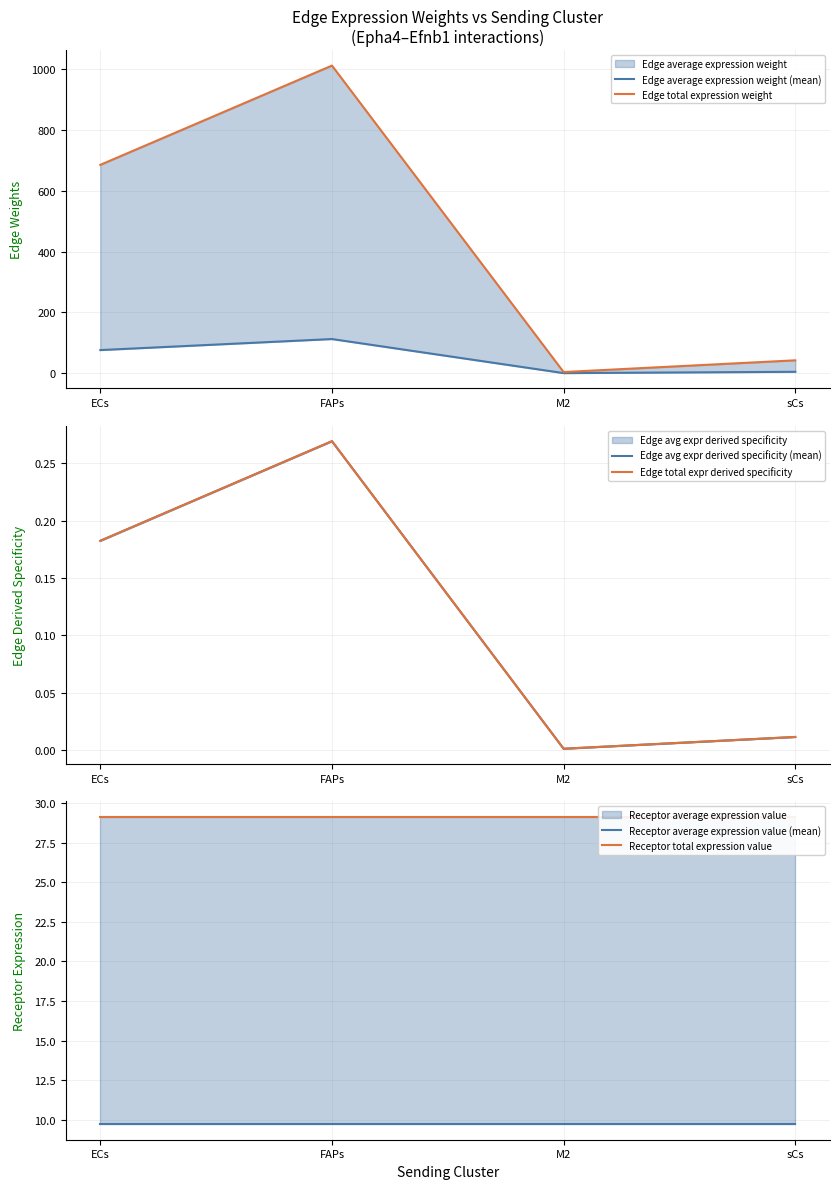

The Edge total expression weight series shows 14.5 at sCs. True or false?

False